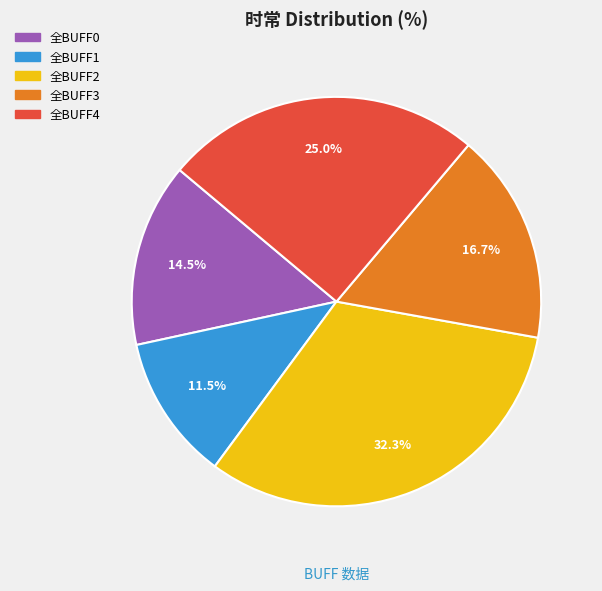

Which category has the smallest portion of the pie?

全BUFF1